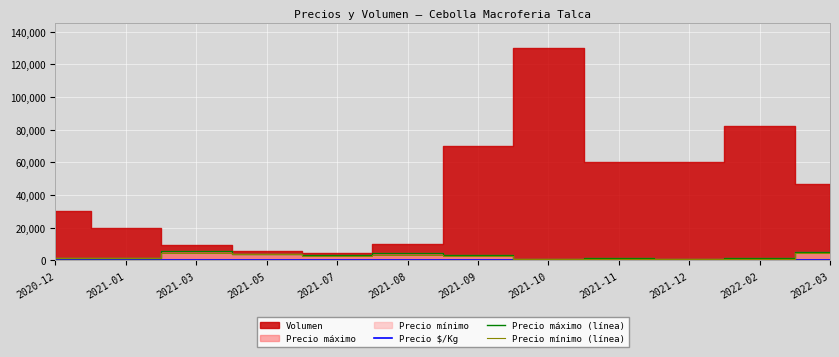

What is the maximum value for Precio mínimo (línea)?

4500